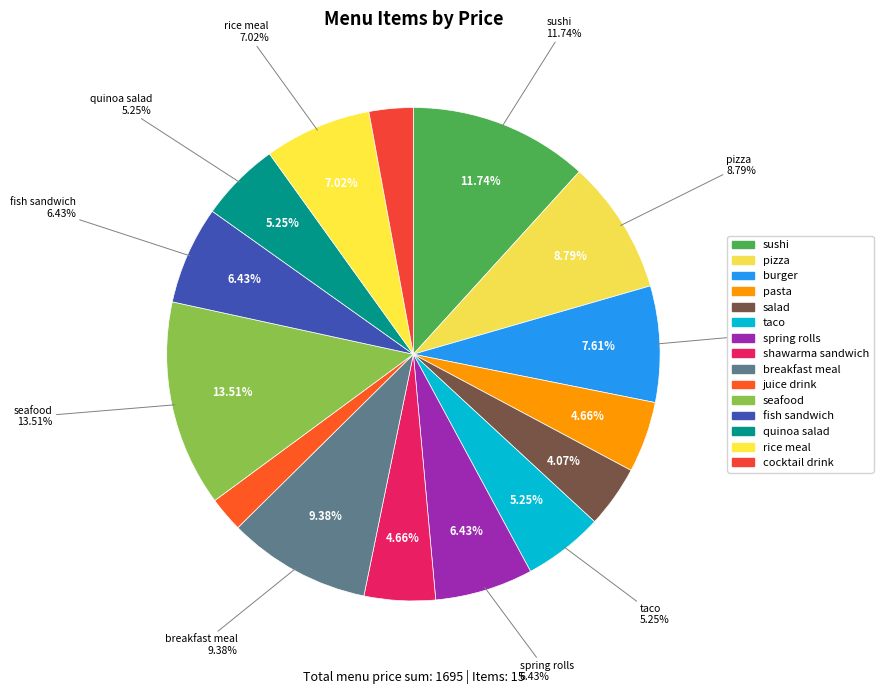

Which category has the smallest portion of the pie?

juice drink